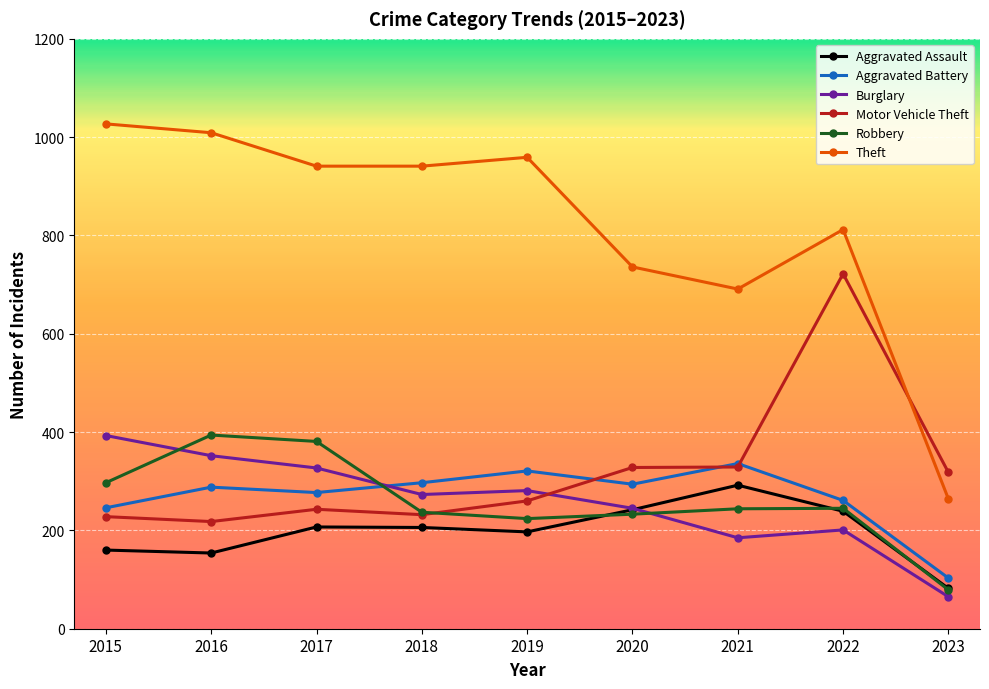

True or false: Theft has a value of 1633 at 2016.

False